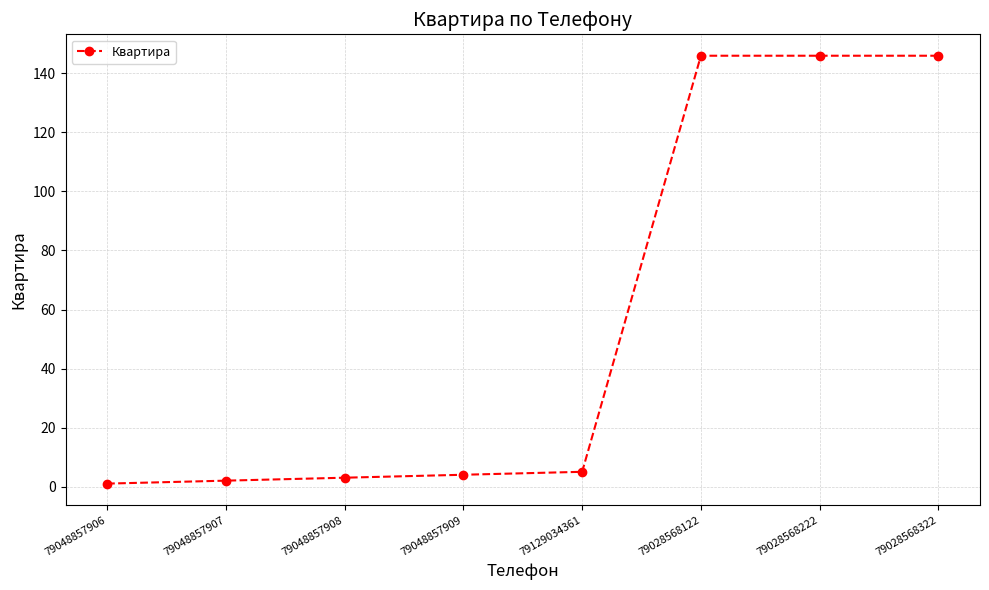

Reading left to right, extract all data points from this chart.

79048857906=1	79048857907=2	79048857908=3	79048857909=4	79129034361=5	79028568122=146	79028568222=146	79028568322=146